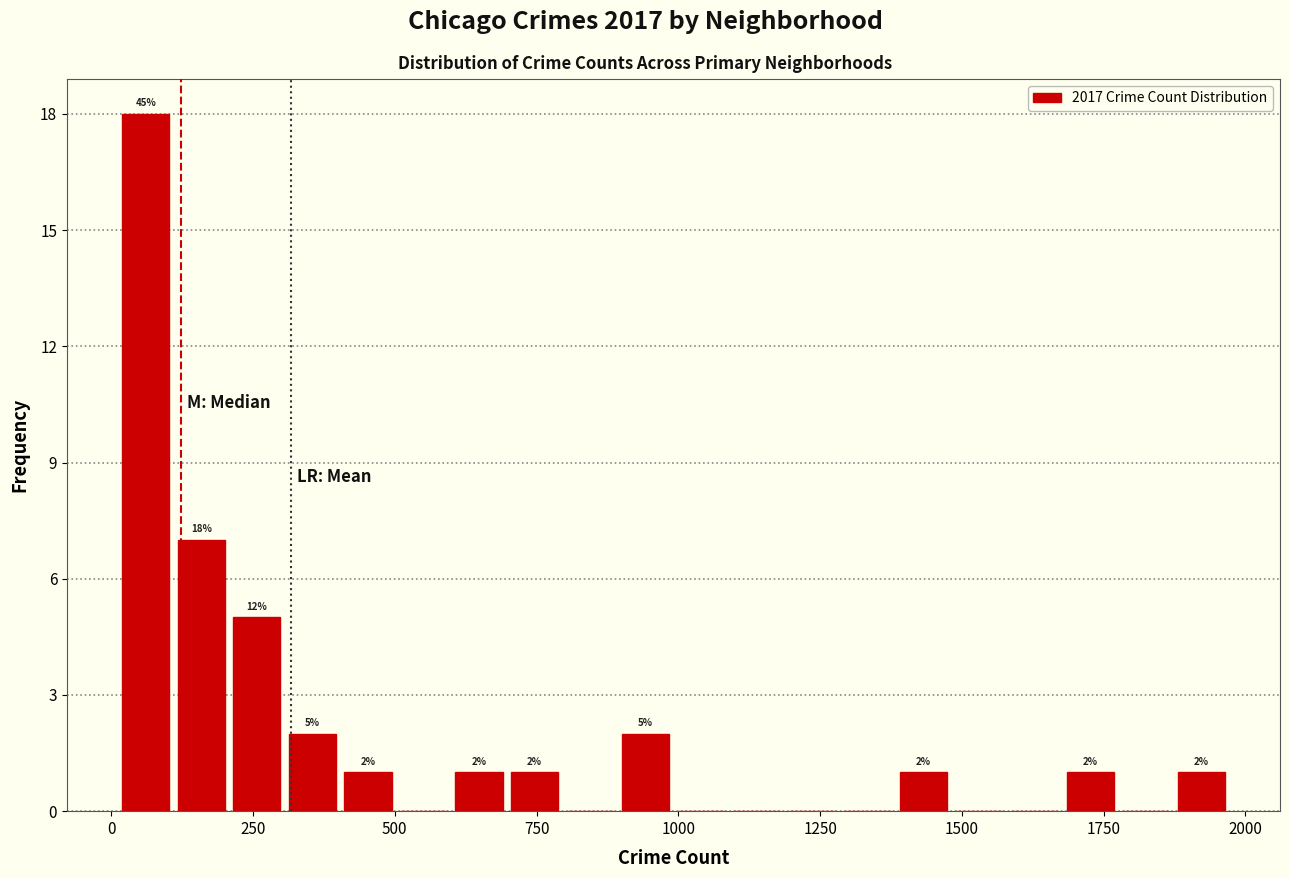

Read against the x-axis, roughly where is the centre of the tallest bar?

50